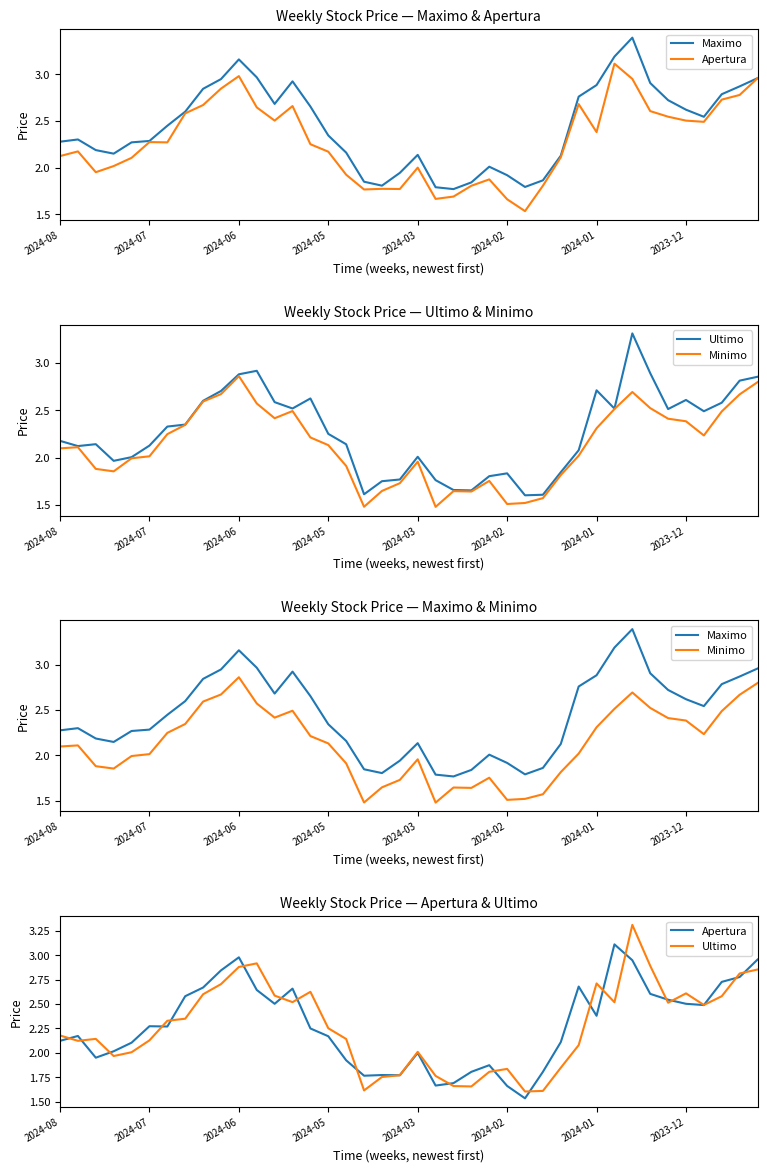

Where does the Apertura series first go above 2?

2024-08